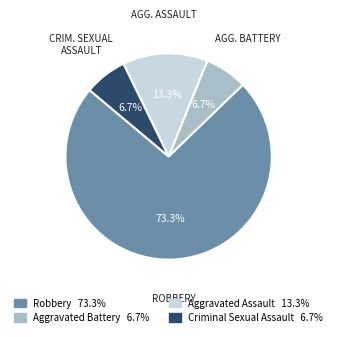

Which slice represents more than half of the pie?

Robbery